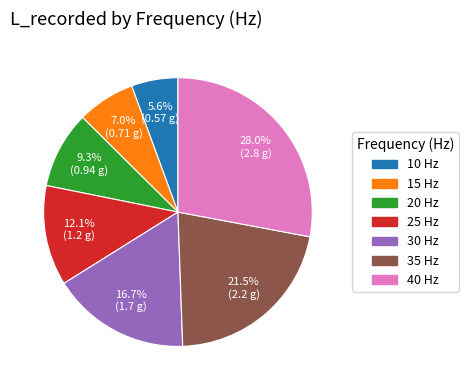

How many segments does this pie chart have?

7